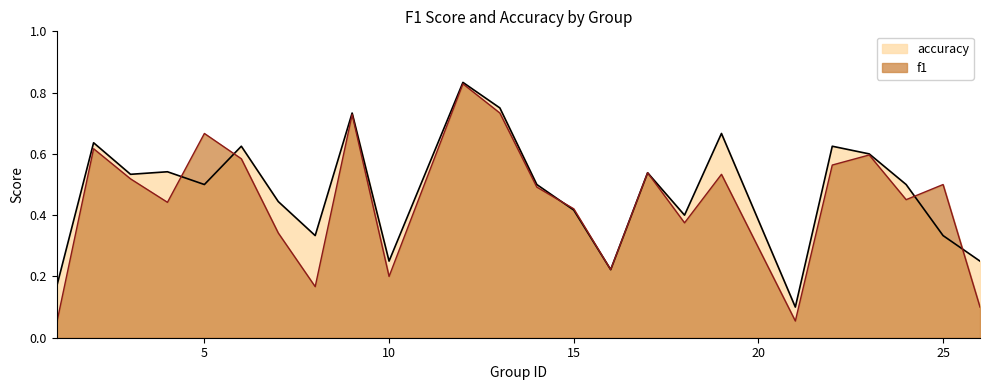

After their last crossing, which series has the higher values: accuracy or f1?

accuracy